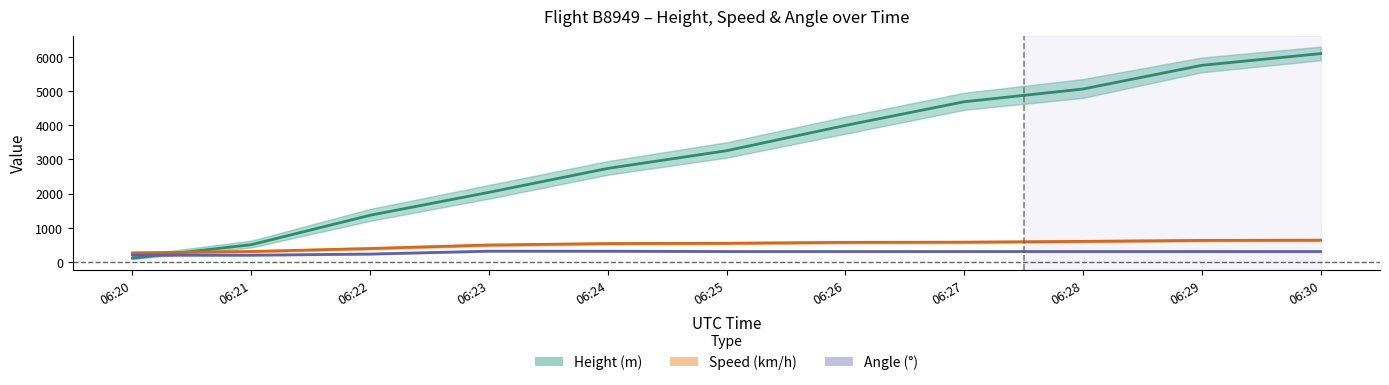

Reading right to left, list all the values displayed in this chart.

Height (m): 06:30=6096.0	06:29=5753.1	06:28=5059.7	06:27=4686.3	06:26=3992.9	06:25=3253.7	06:24=2735.6	06:23=2034.5	06:22=1364.0	06:21=502.9	06:20=106.7
Speed (km/h): 06:30=635.2	06:29=627.8	06:28=600.0	06:27=576.0	06:26=570.4	06:25=544.5	06:24=535.2	06:23=492.6	06:22=390.8	06:21=303.7	06:20=263.0
Angle (°): 06:30=302.0	06:29=302.0	06:28=302.0	06:27=302.0	06:26=302.0	06:25=302.0	06:24=312.0	06:23=313.0	06:22=229.0	06:21=195.0	06:20=195.0